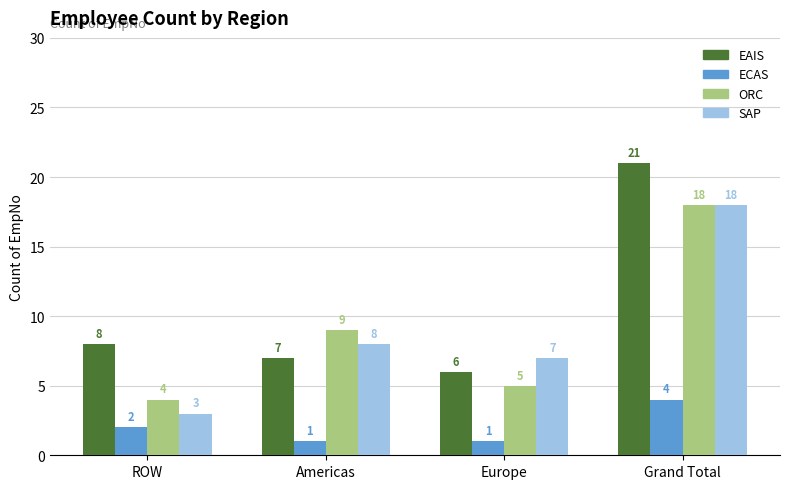

Count the ECAS values in the range 1 to 4.

4